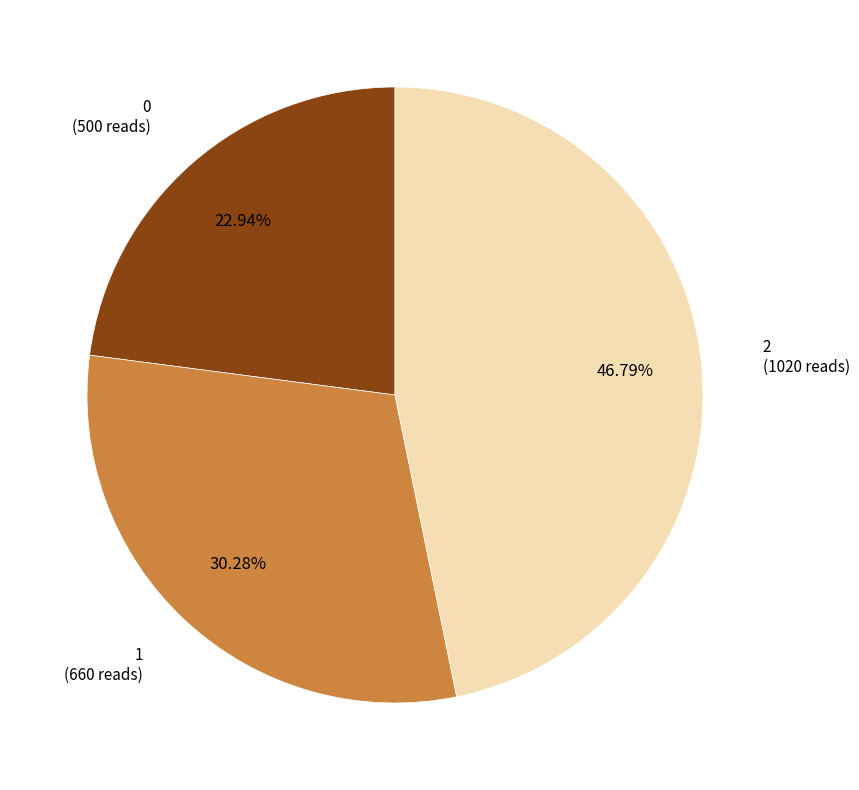

Does any single category account for the majority?

No